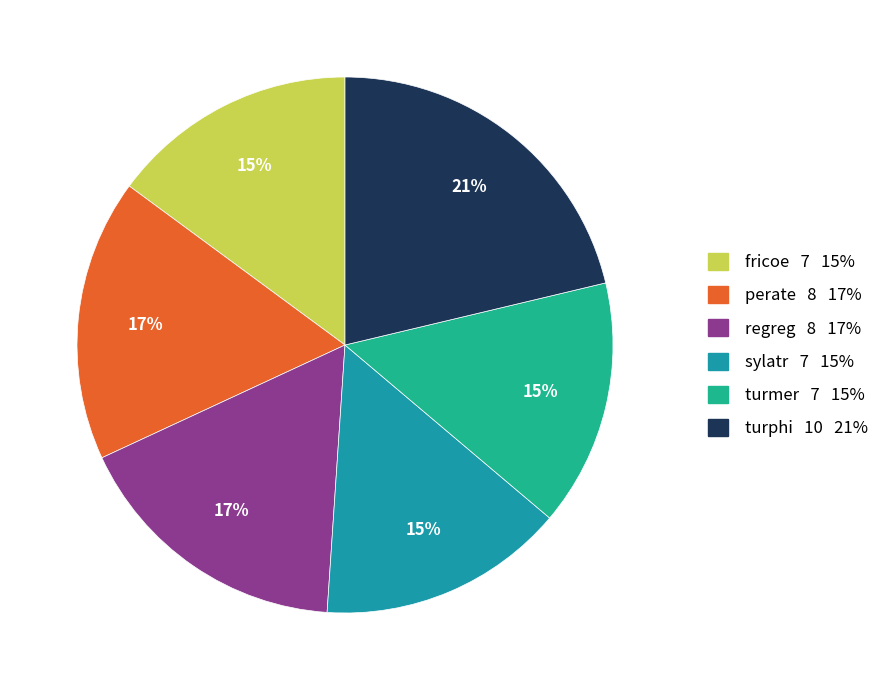

What percentage is the turmer 7 15% slice, to the nearest percent?

15%